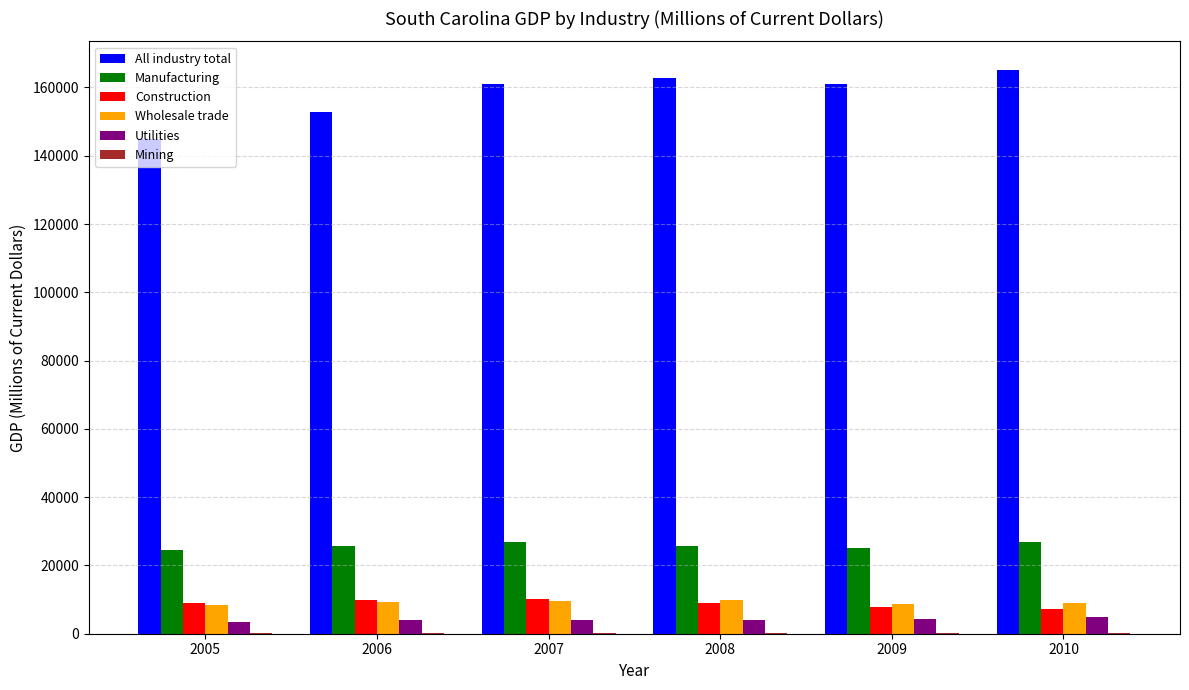

True or false: Manufacturing has a value of 26761 at 2007.

True